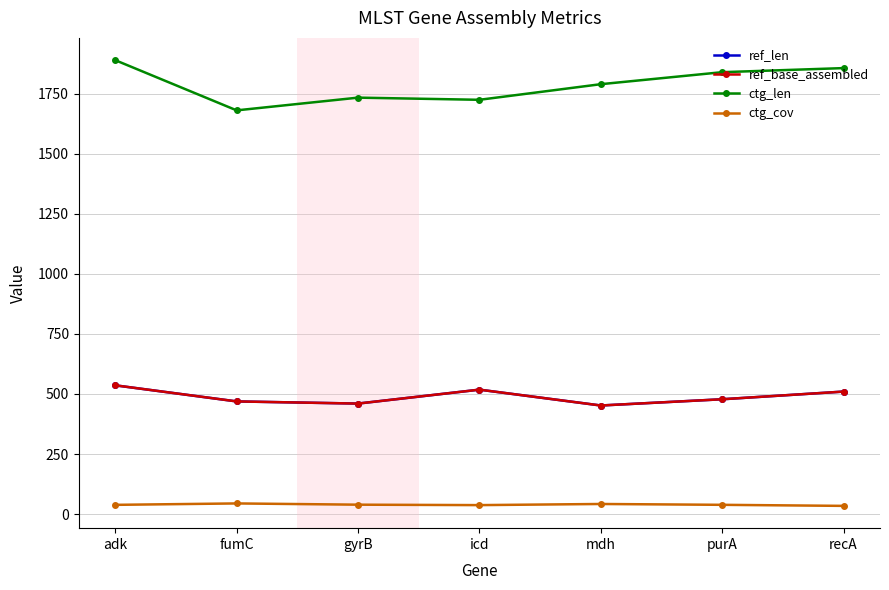

Is the value of ctg_len at fumC greater than the value of ctg_cov at fumC?

Yes